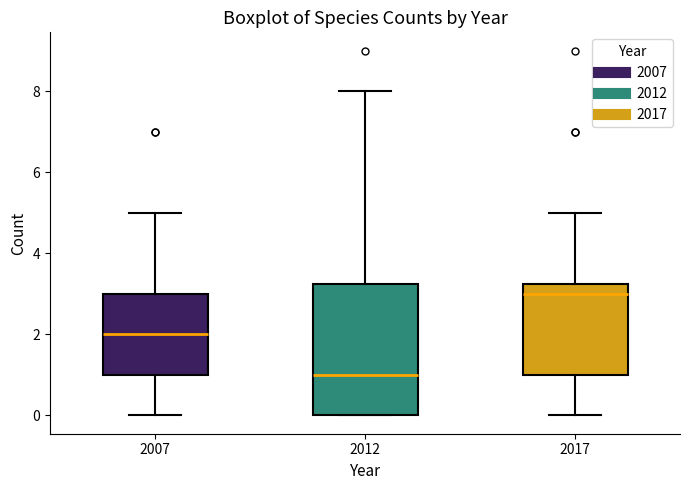

Reading left to right, transcribe this box plot: for each box, give where its median line is, the range the box spans, and where its two whiskers end, as read against the y-axis. The values are not printed on the chart, so give them approximately, as read against the axis.

2007: median 2.0, box 1.0 to 3.0, whiskers 0.0 to 5.0
2012: median 1.0, box 0.0 to 3.2, whiskers 0.0 to 8.0
2017: median 3.0, box 1.0 to 3.2, whiskers 0.0 to 5.0